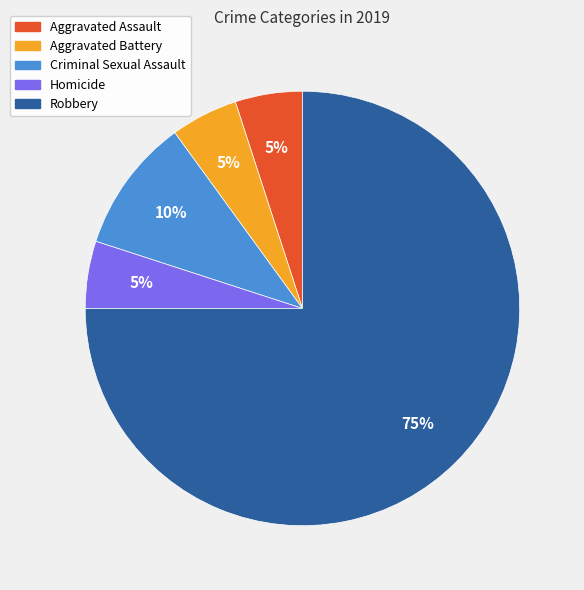

How many segments does this pie chart have?

5